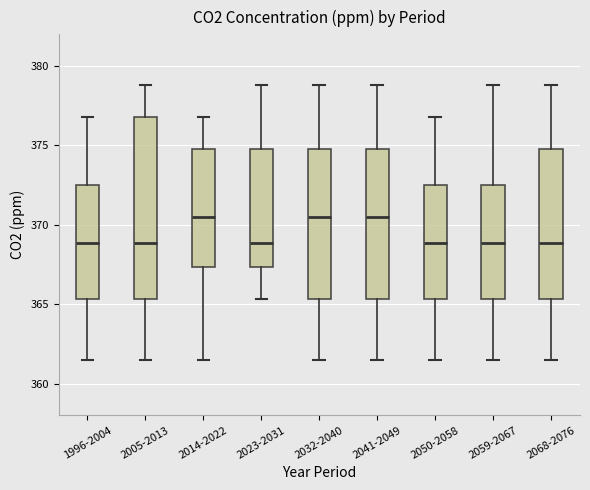

Which box is the tallest, from its lower edge to its upper edge?

2005-2013